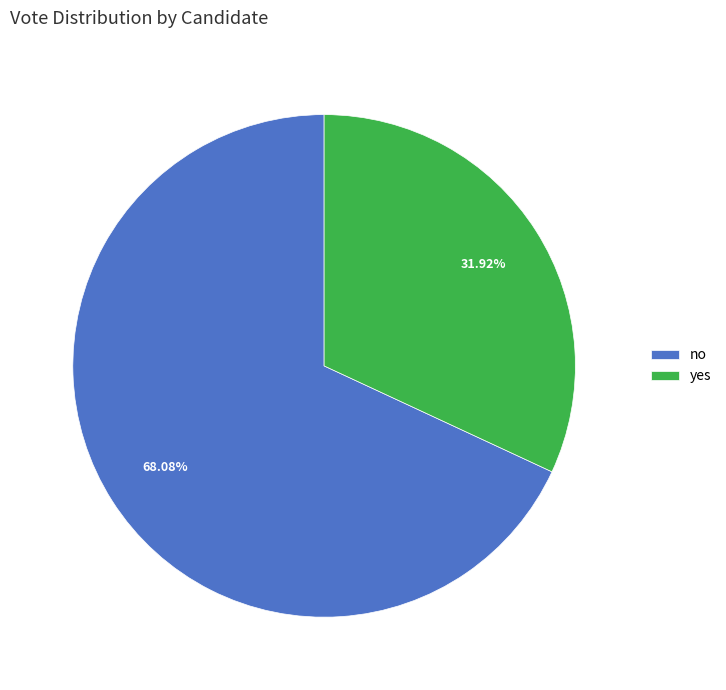

How many slices are in this pie chart?

2